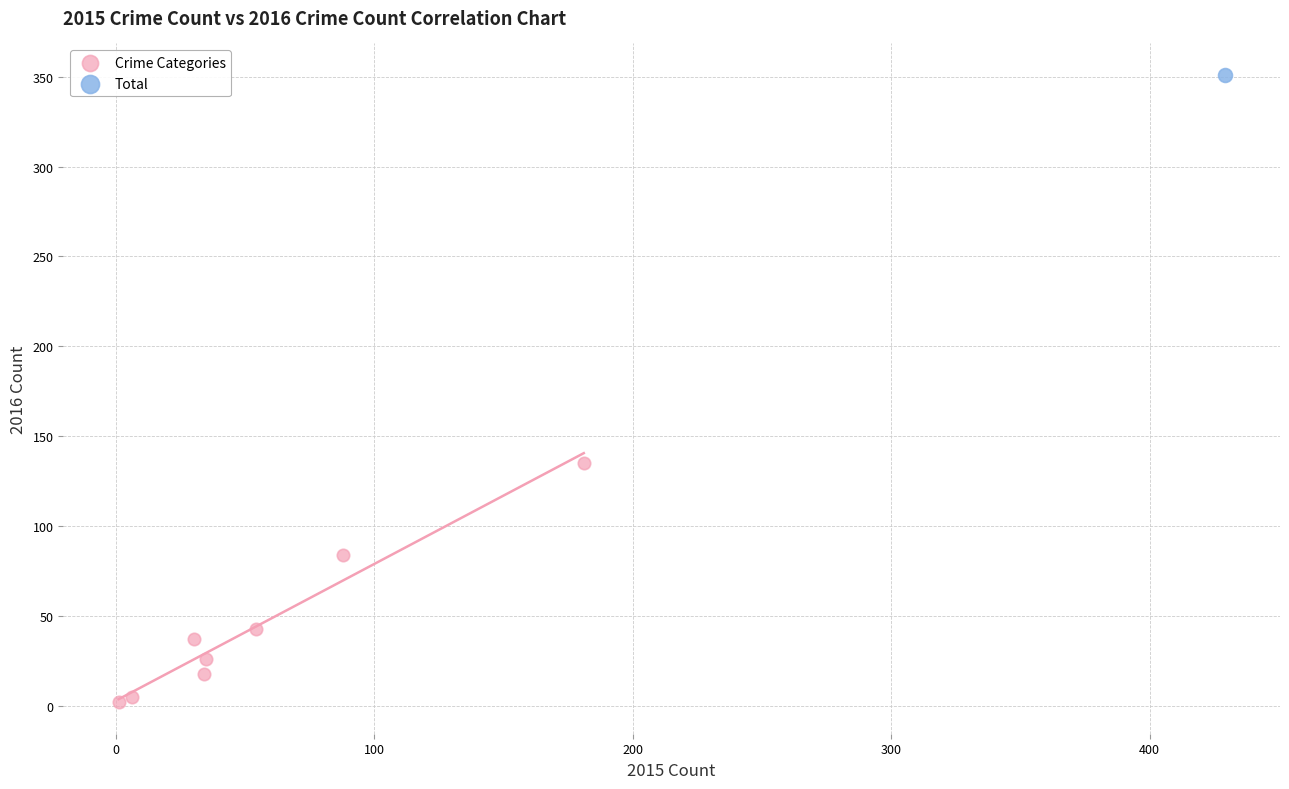

What are all the series names shown in the legend?

Crime Categories, Total